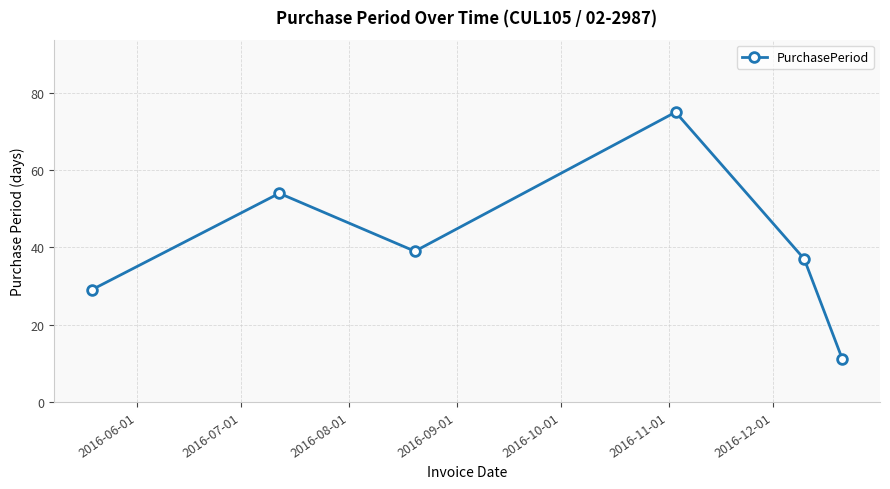

How many lines are shown in the chart?

1